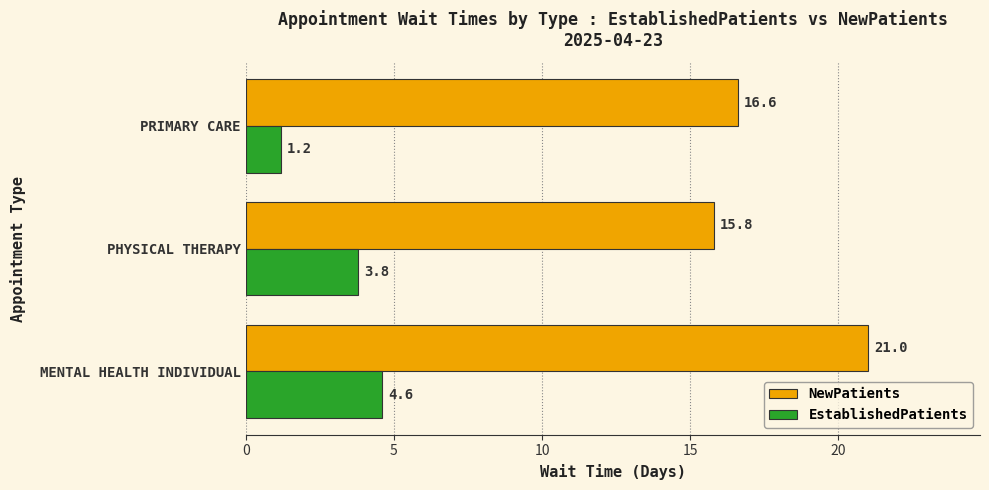

List the series in order of their peak value, lowest first.

EstablishedPatients, NewPatients